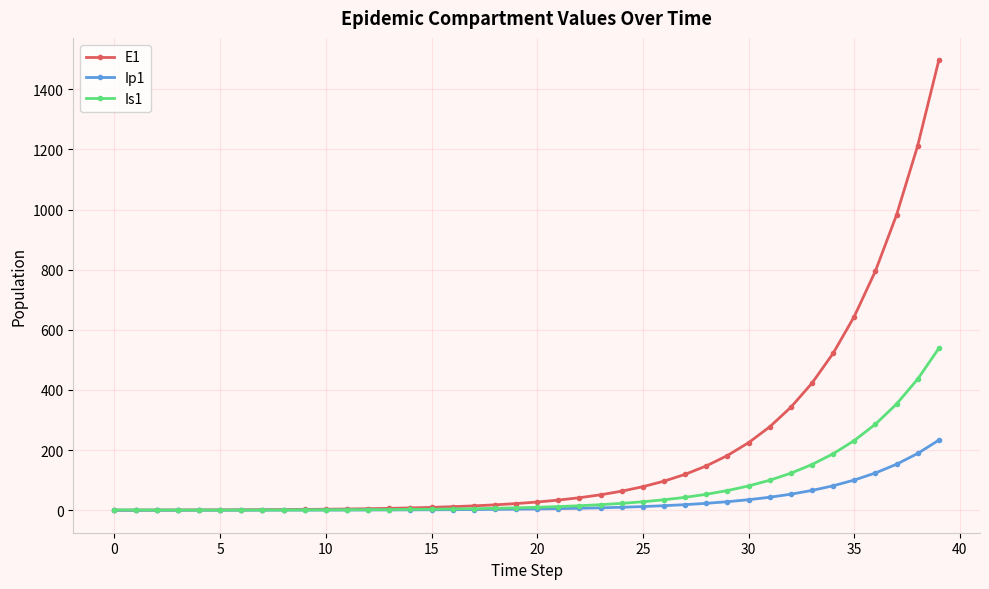

What is the difference between the maximum and minimum values in the E1 series?

1496.2